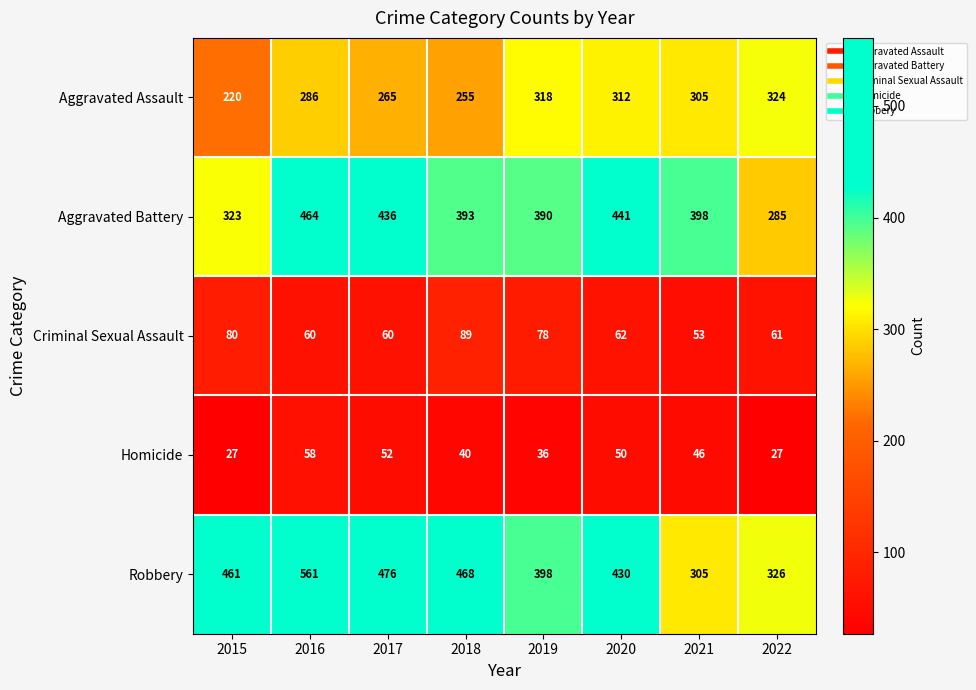

What is the difference between the maximum and minimum values in the Aggravated Battery series?

179